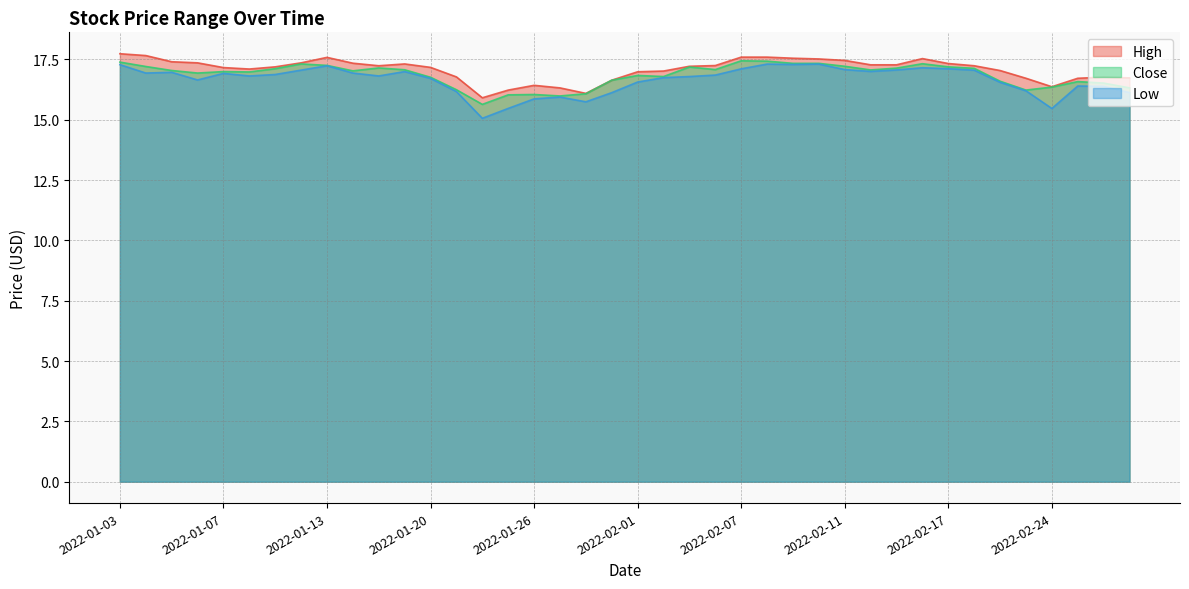

At which label is Low closest to 16?

2022-01-27